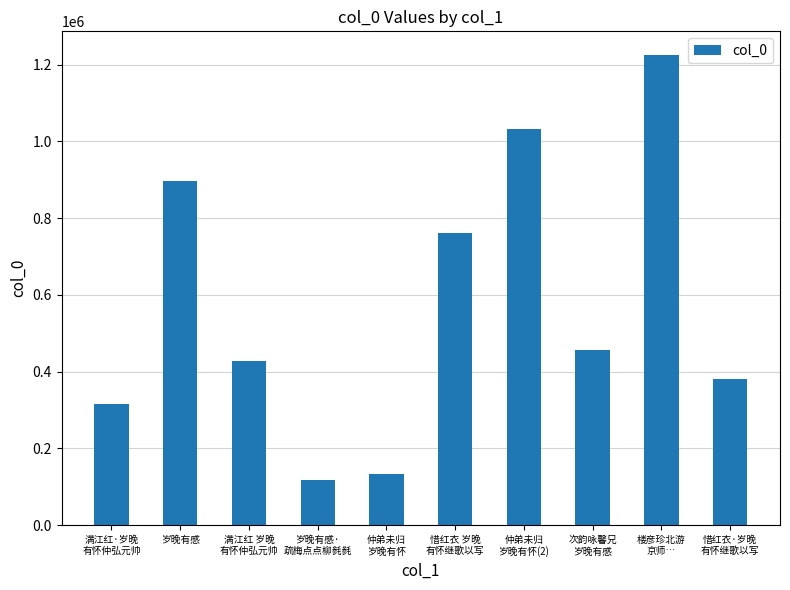

What is the change in value from 楼彦珍北游
京师… to 惜红衣·岁晚
有怀继歌以写?

-844221